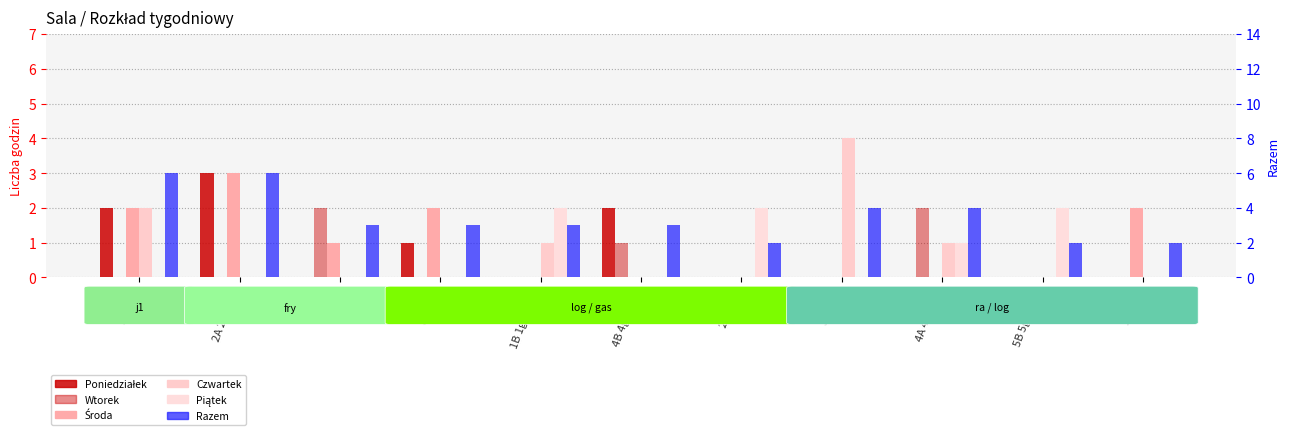

The Poniedziałek series shows 0 at 5B 5gas_fry. True or false?

True